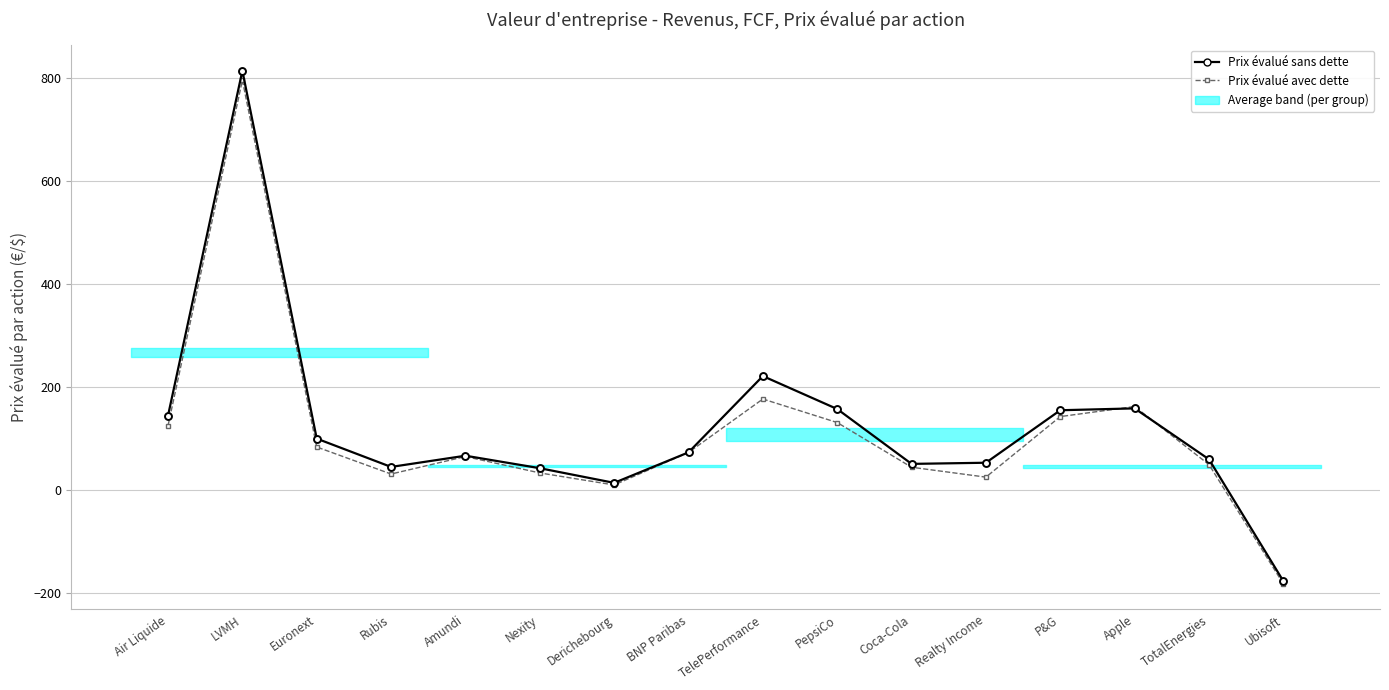

Rank the series at Derichebourg from lowest to highest value.

Prix évalué avec dette, Prix évalué sans dette